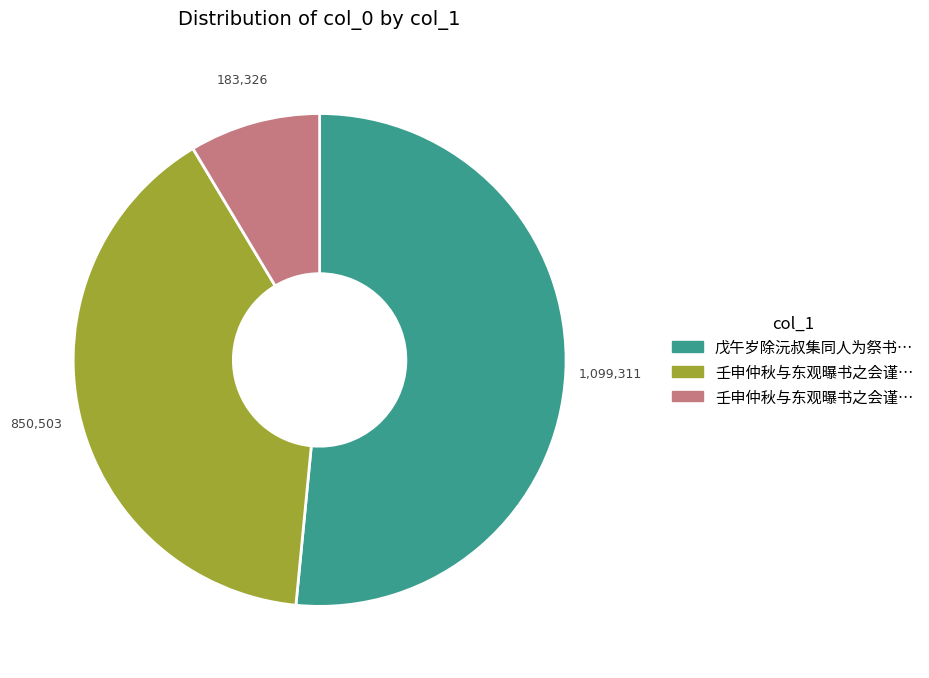

Is there a majority slice in this chart?

Yes